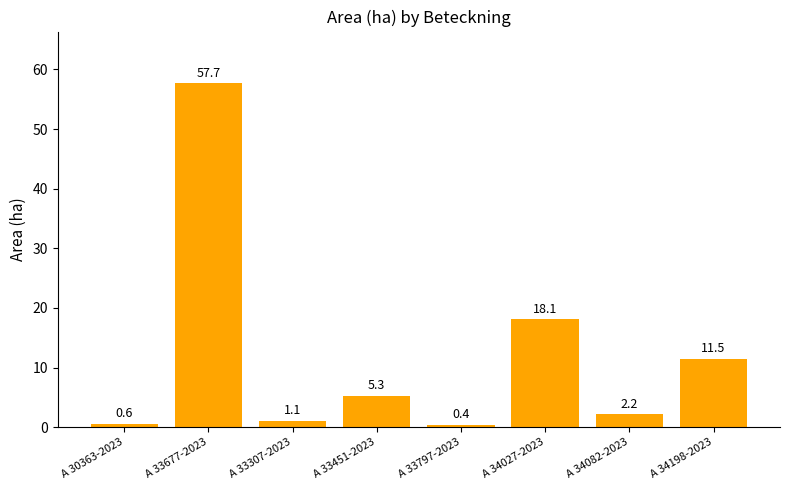

What position from the left is A 33797-2023?

5